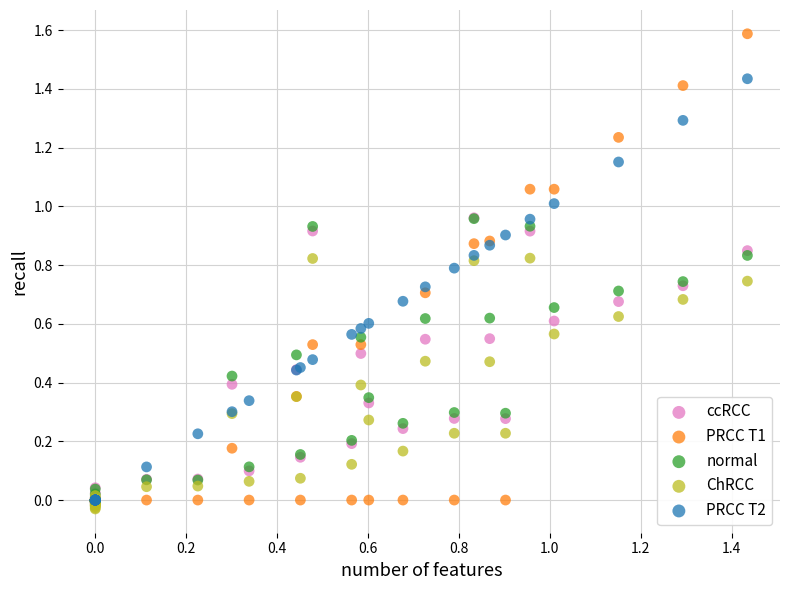

Which series reaches the minimum Y coordinate?

ChRCC